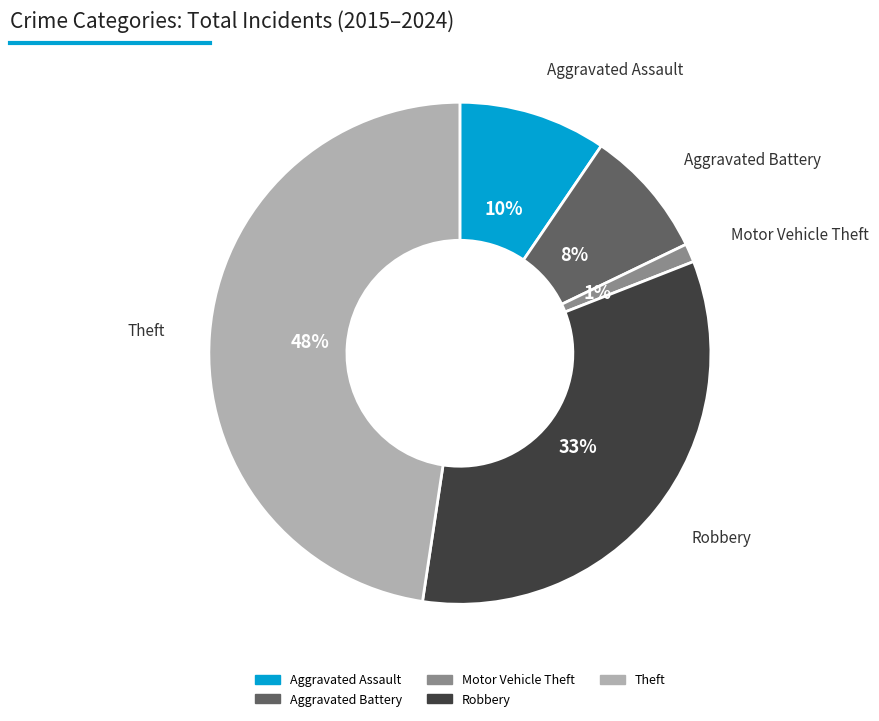

Does any single category account for the majority?

No